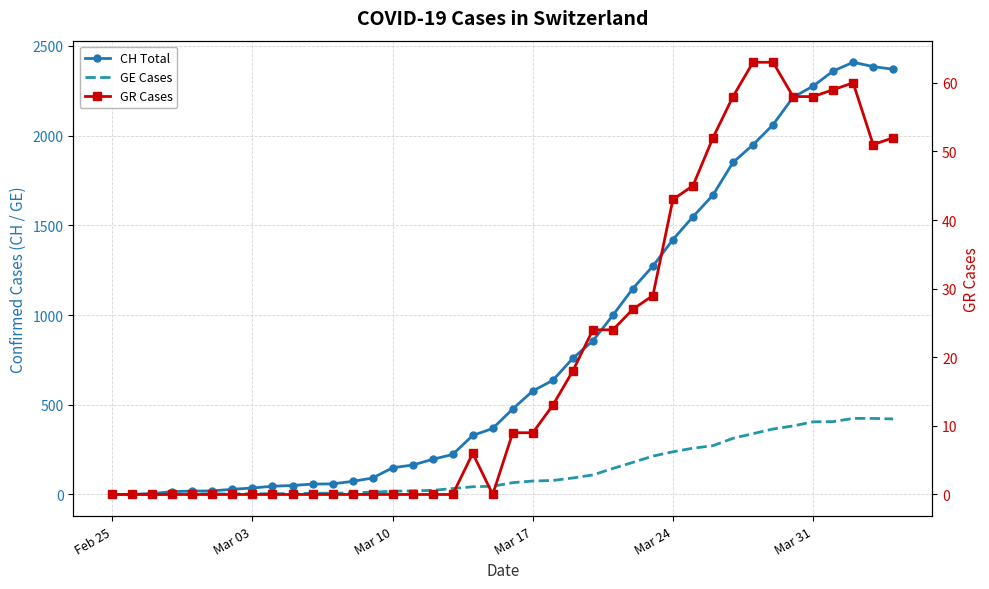

How many data points in GR Cases are less than 9?

20